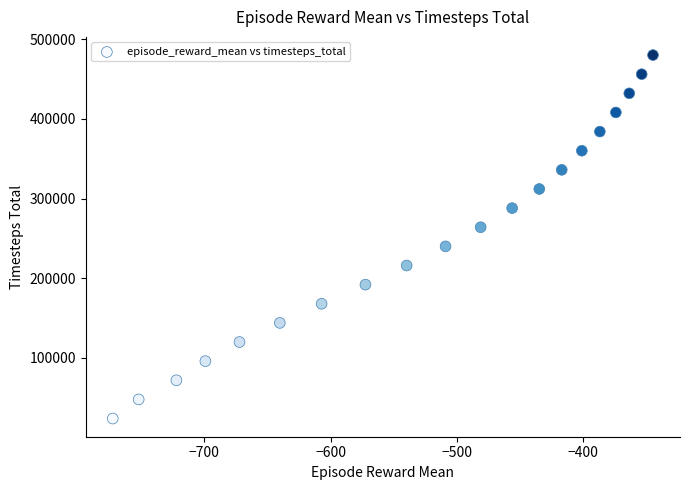

How many data points are displayed?

20